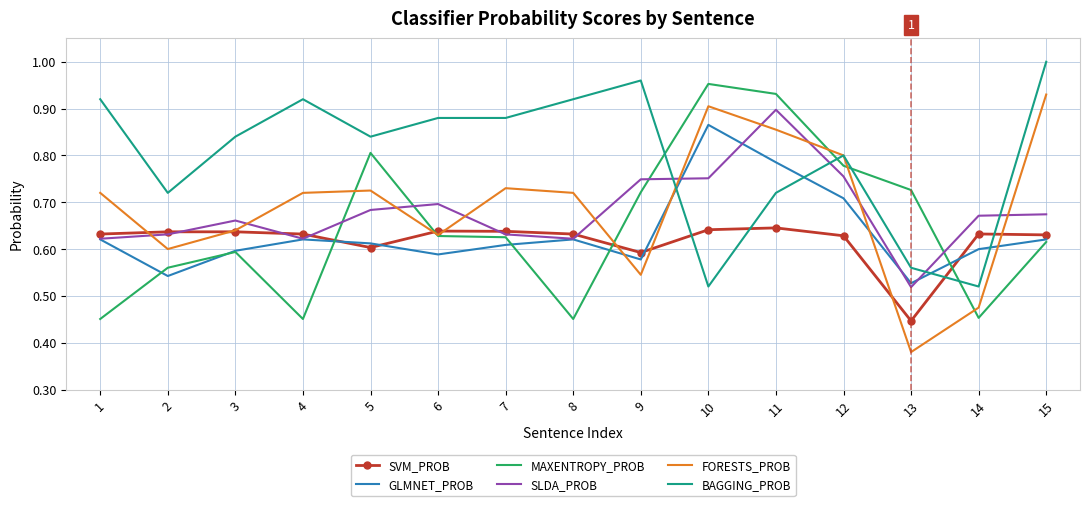

The value of BAGGING_PROB at 2 is 0.7. True or false?

True